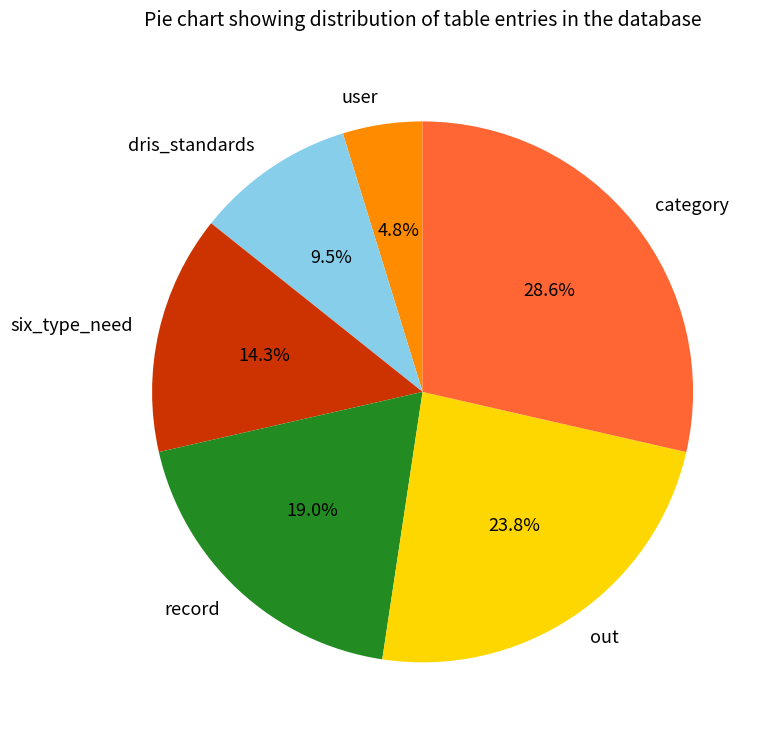

What percentage is the user slice, to the nearest percent?

5%